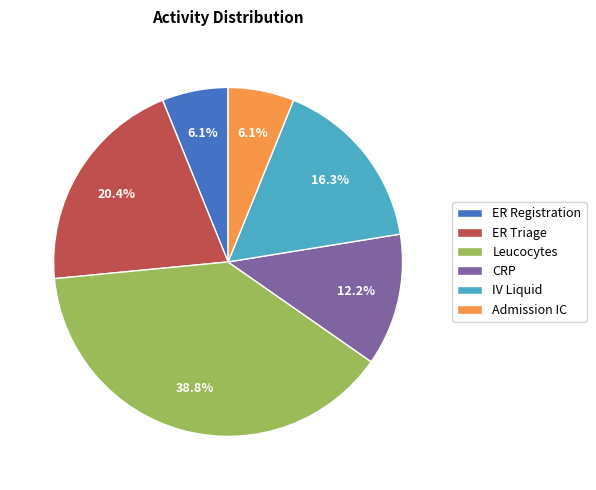

To the nearest percent, what is the average slice percentage?

17%